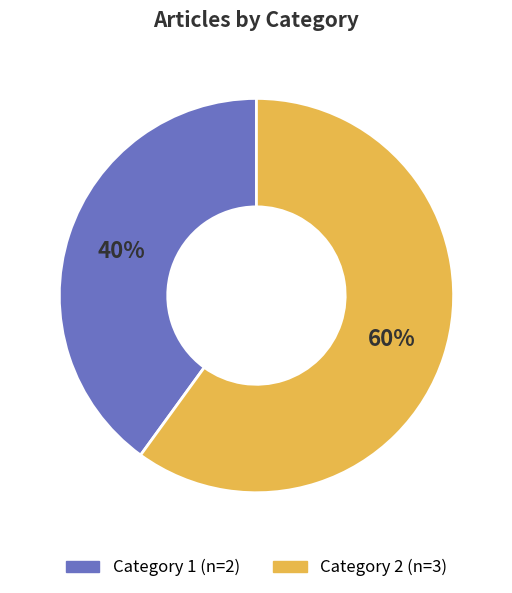

To the nearest percent, what is the average slice percentage?

50%